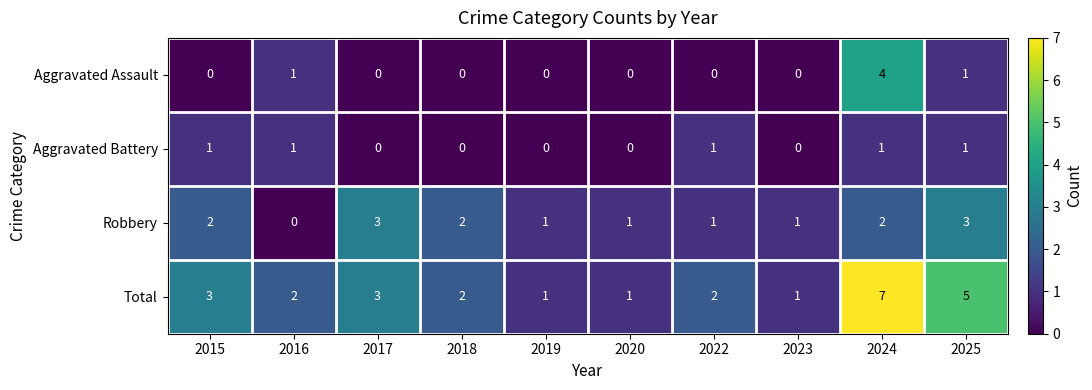

What is the total value across all series at 2025?

10